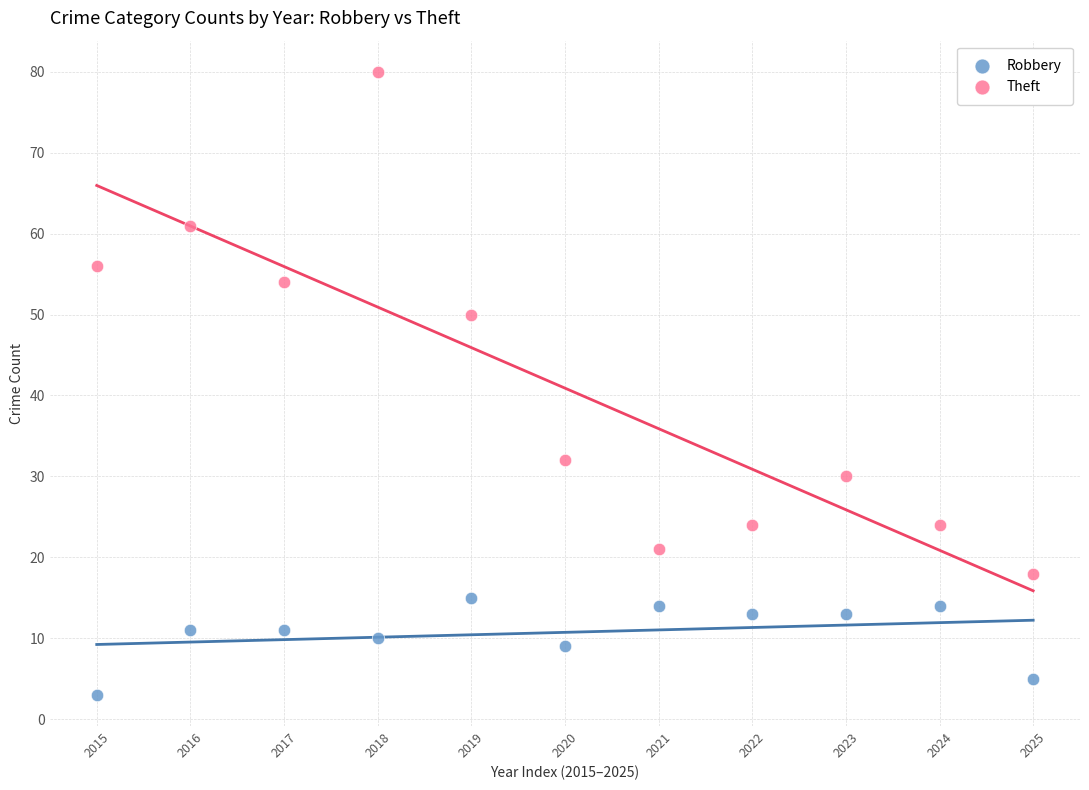

Which series contains the lowest Y value?

Robbery